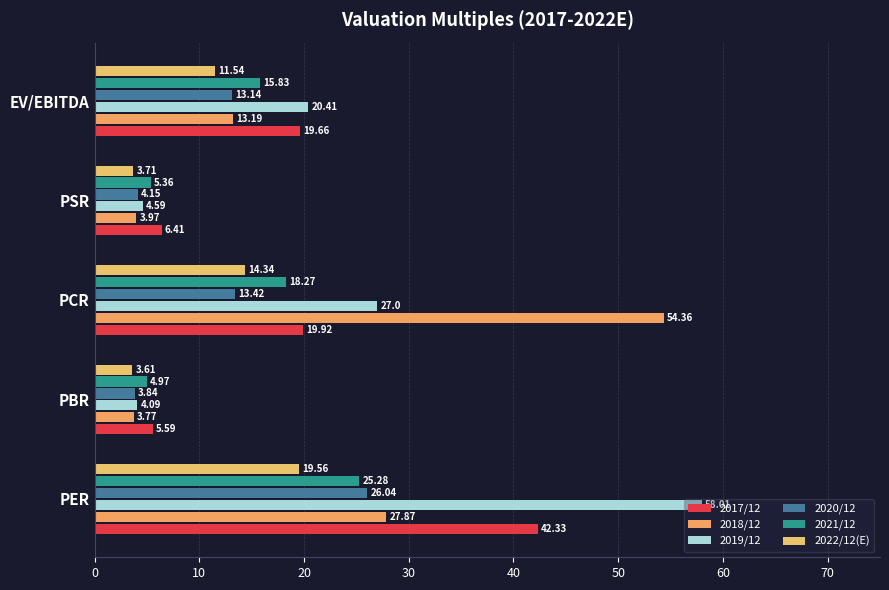

How many data points in 2021/12 are less than 15?

2